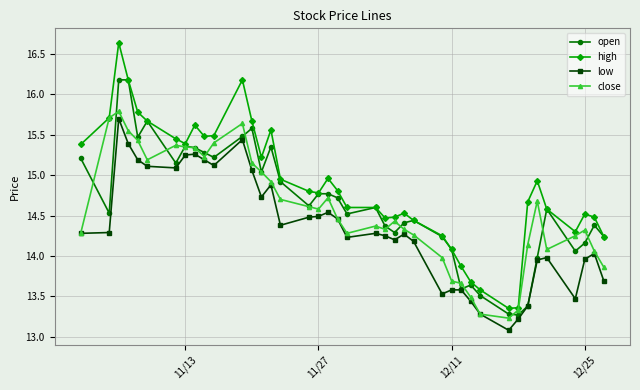

Which series has the largest range (max minus min)?

high